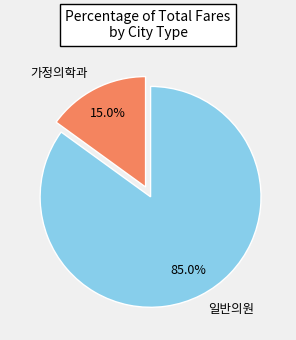

To the nearest percent, what is the difference between the largest and smallest slice percentages?

70%